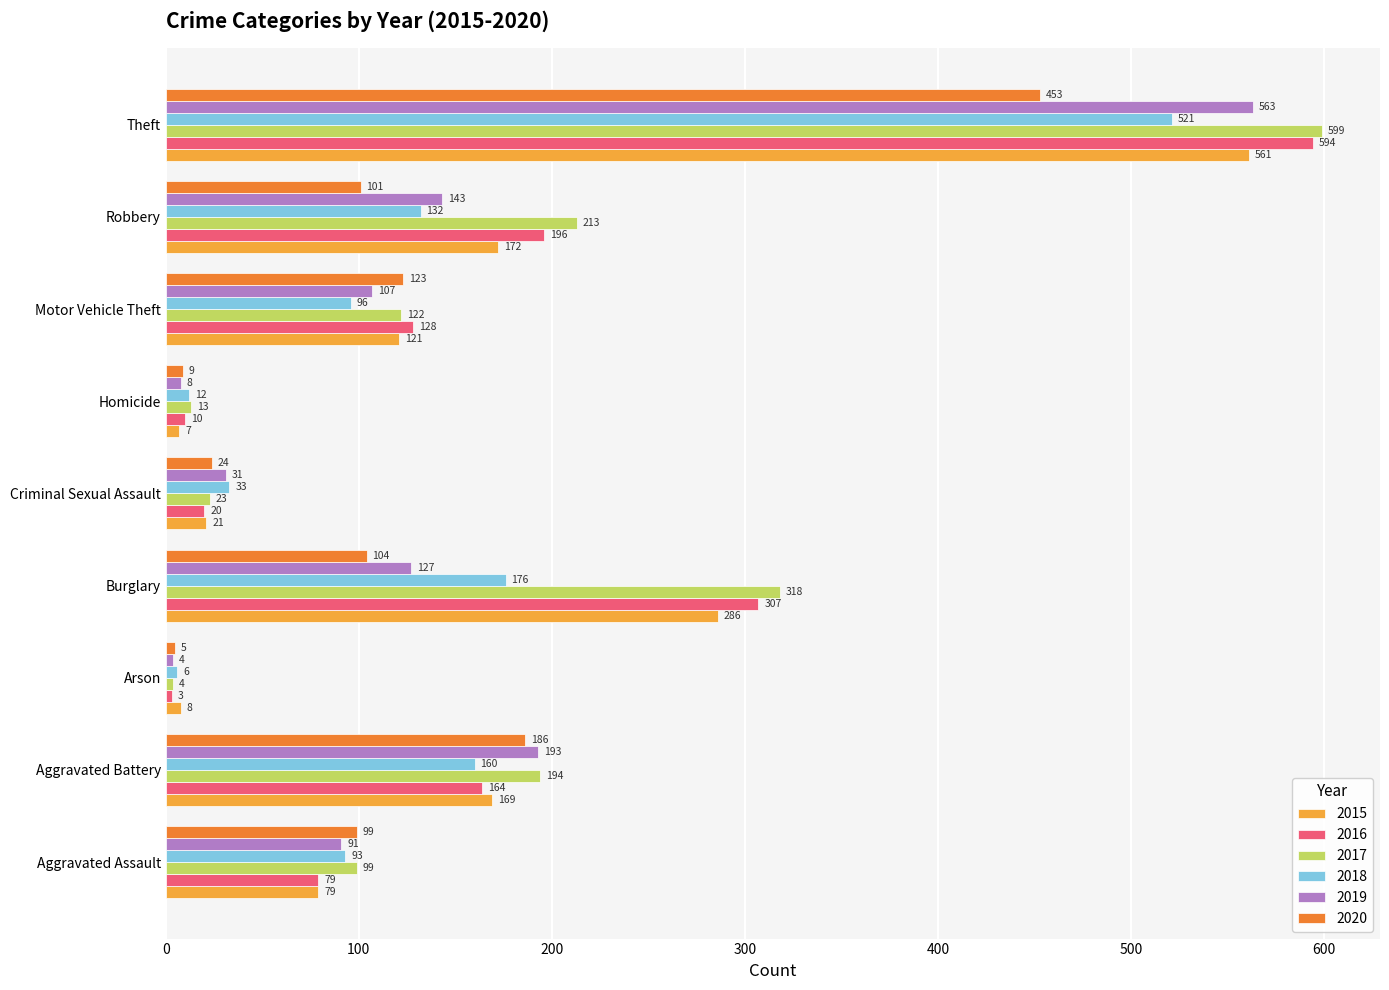

At Motor Vehicle Theft, list the series in order from largest to smallest.

2016, 2020, 2017, 2015, 2019, 2018